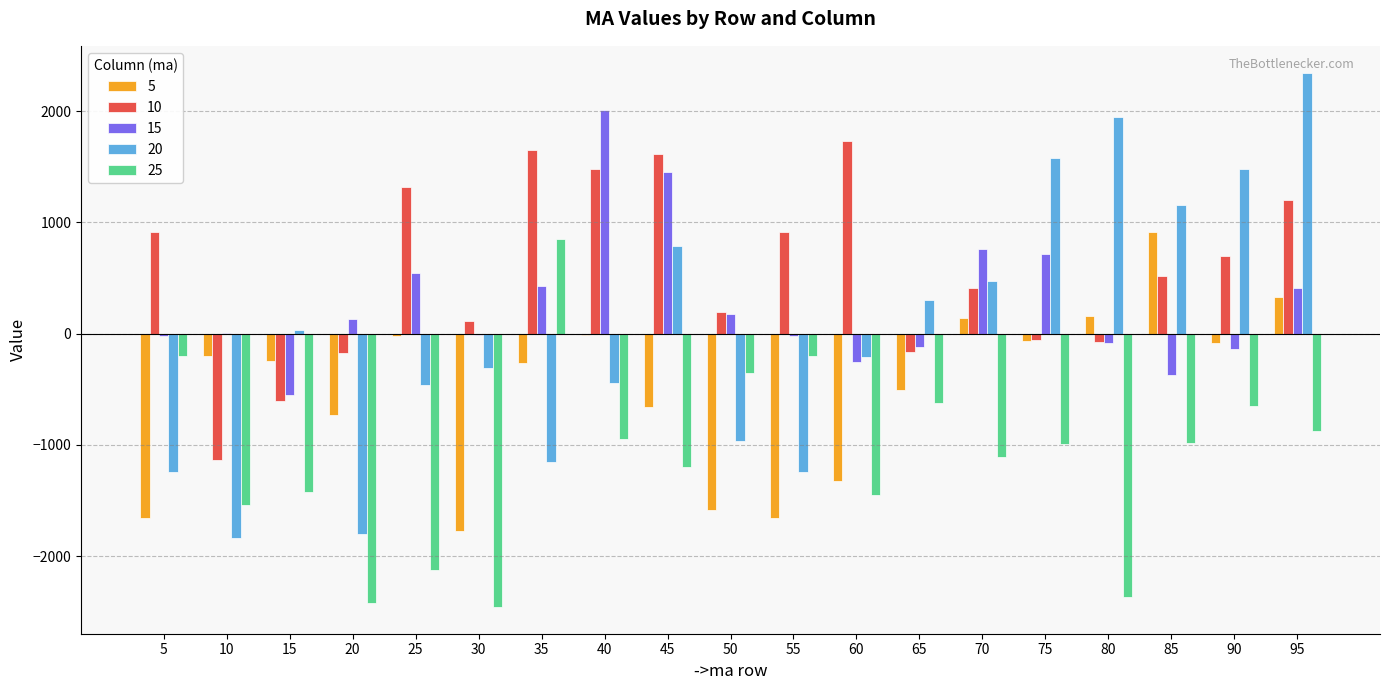

What is the spread (max minus min) of values at 10?

1847